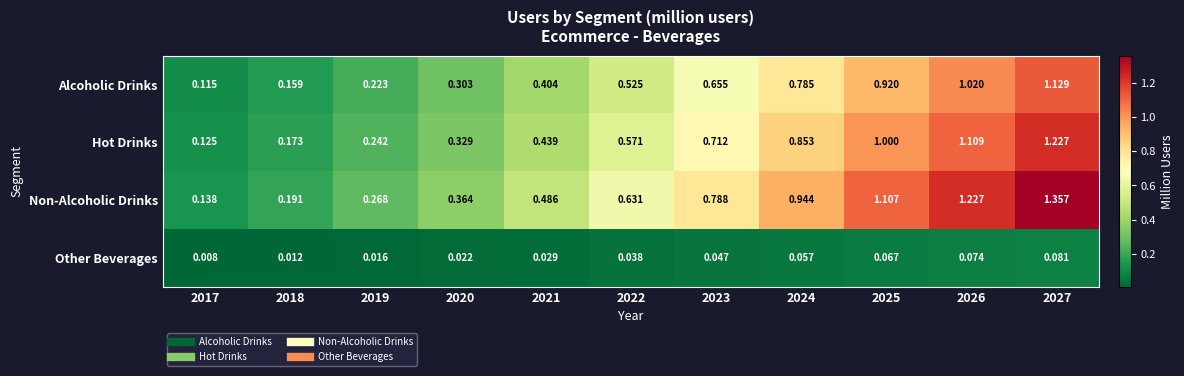

How many data points does each series have?

11